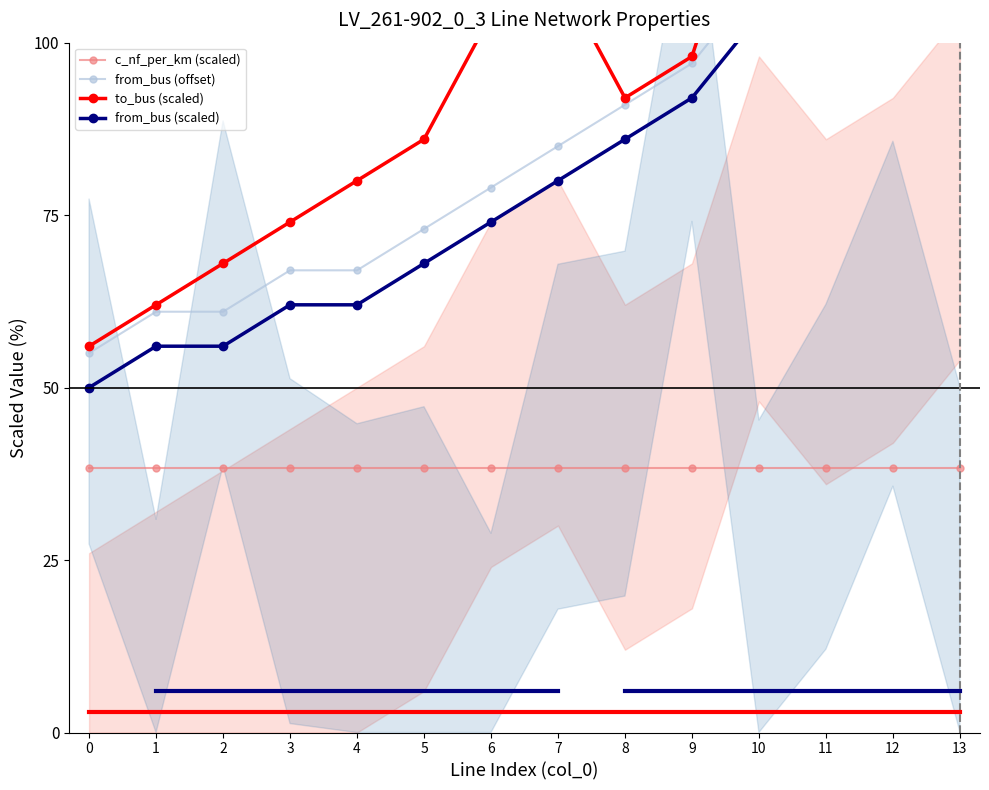

Between 1 and 11, which series saw the biggest shift?

from_bus (offset)